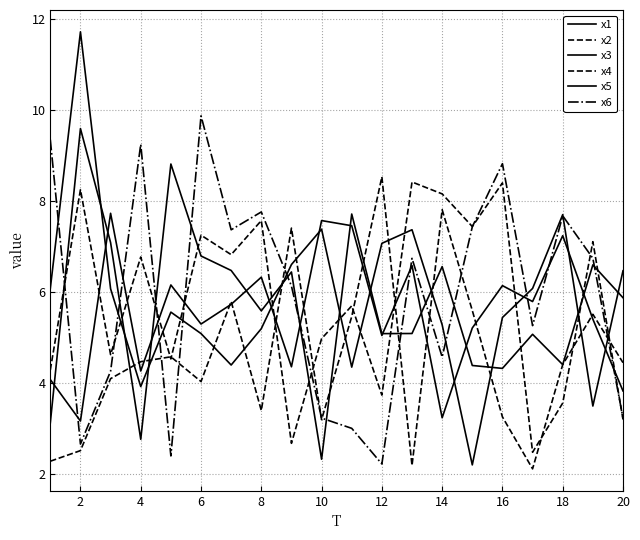

Does the chart have visible grid lines?

Yes